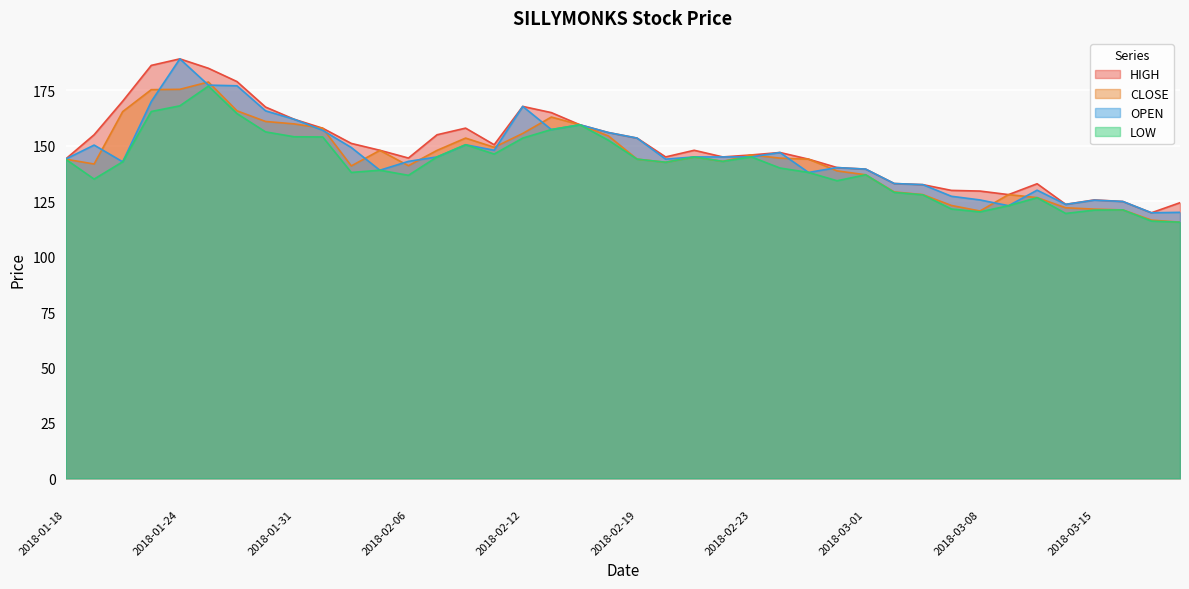

What is the difference between the highest and lowest values at 2018-02-02?

13.1